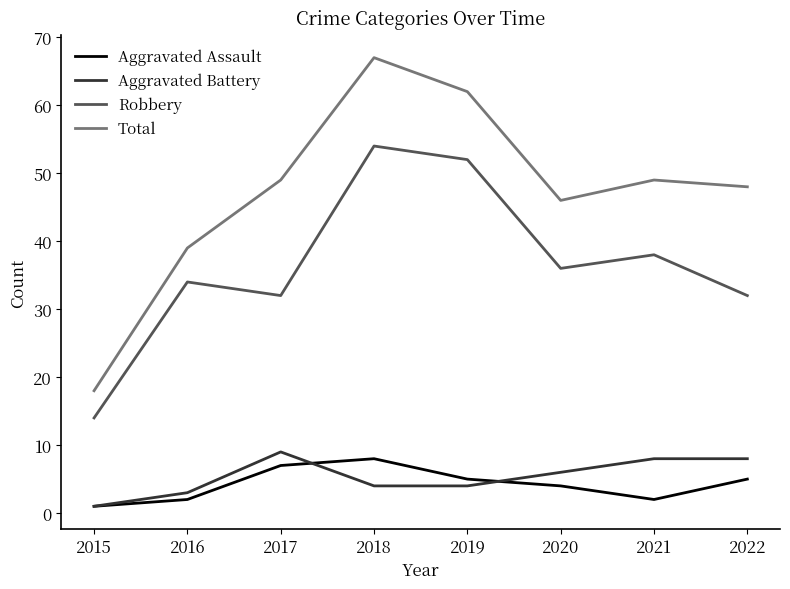

True or false: Total and Robbery cross at least once.

False